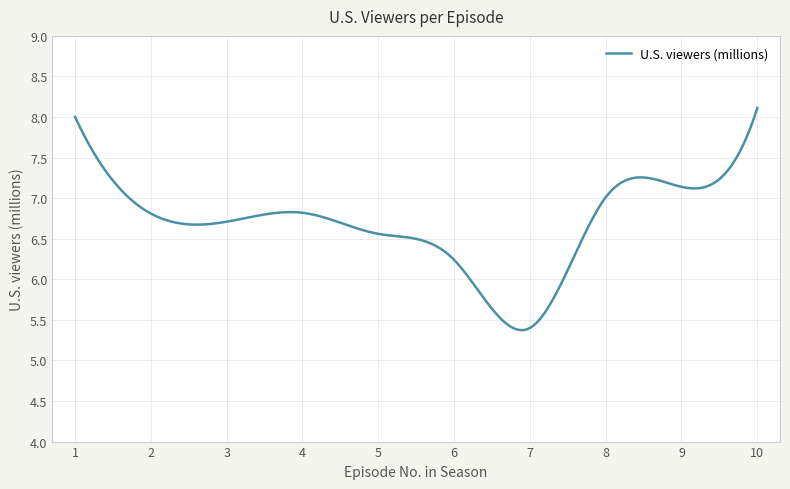

What is the greatest value displayed?

8.1